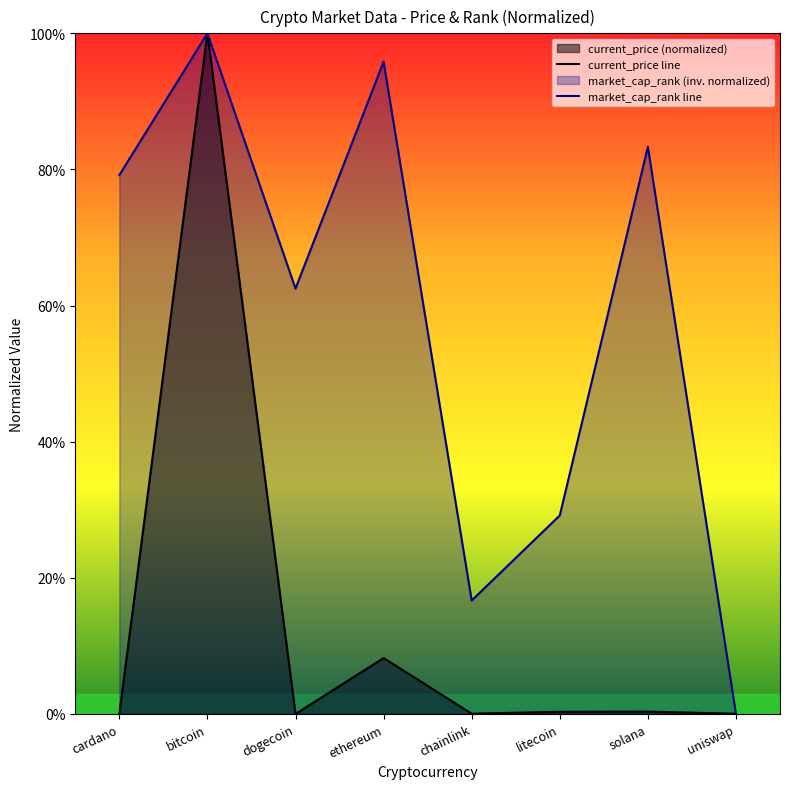

Is it true that market_cap_rank equals 0.6 at dogecoin?

True